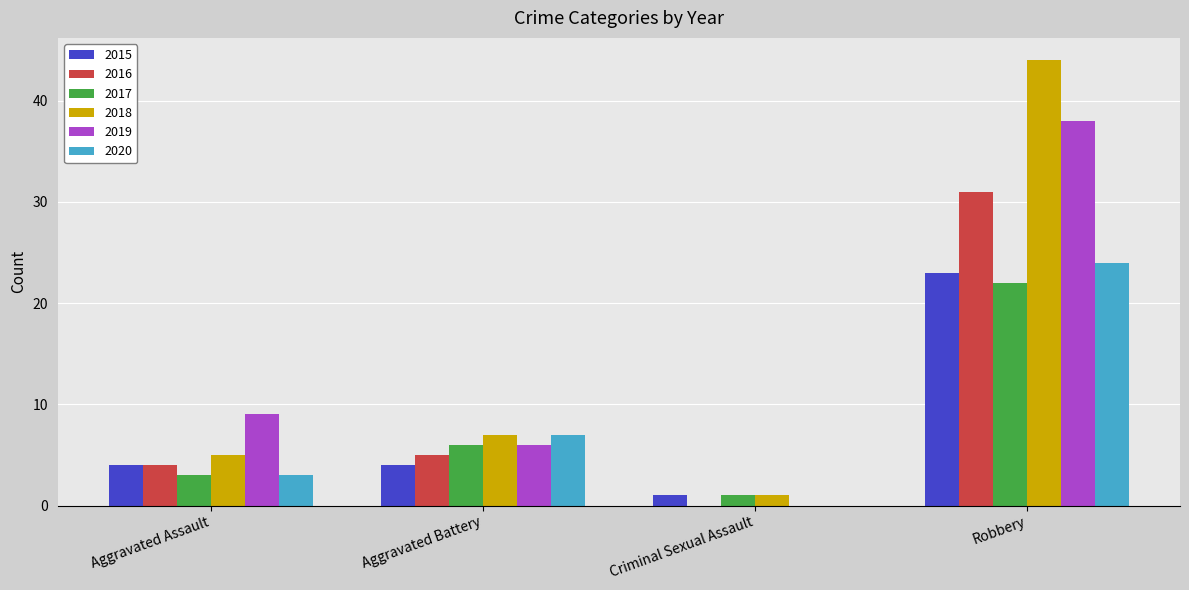

Is the value of 2019 at Aggravated Battery greater than the value of 2018 at Robbery?

No